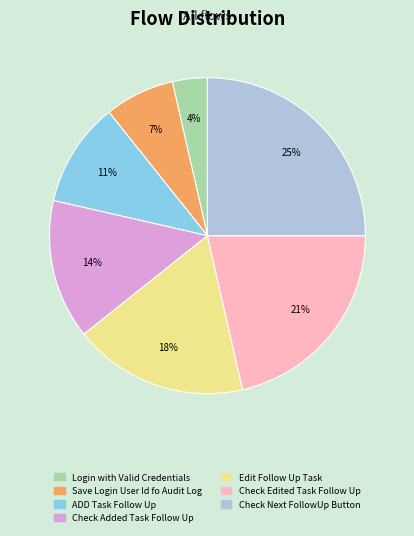

Is the sum of Edit Follow Up Task and Check Added Task Follow Up greater than half?

No